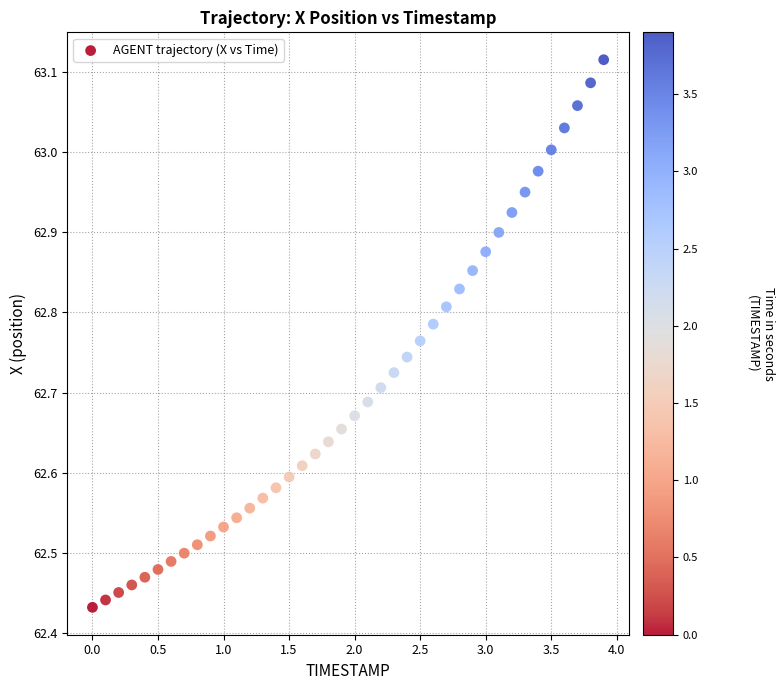

What is the range of Y values (max minus min)?

0.7